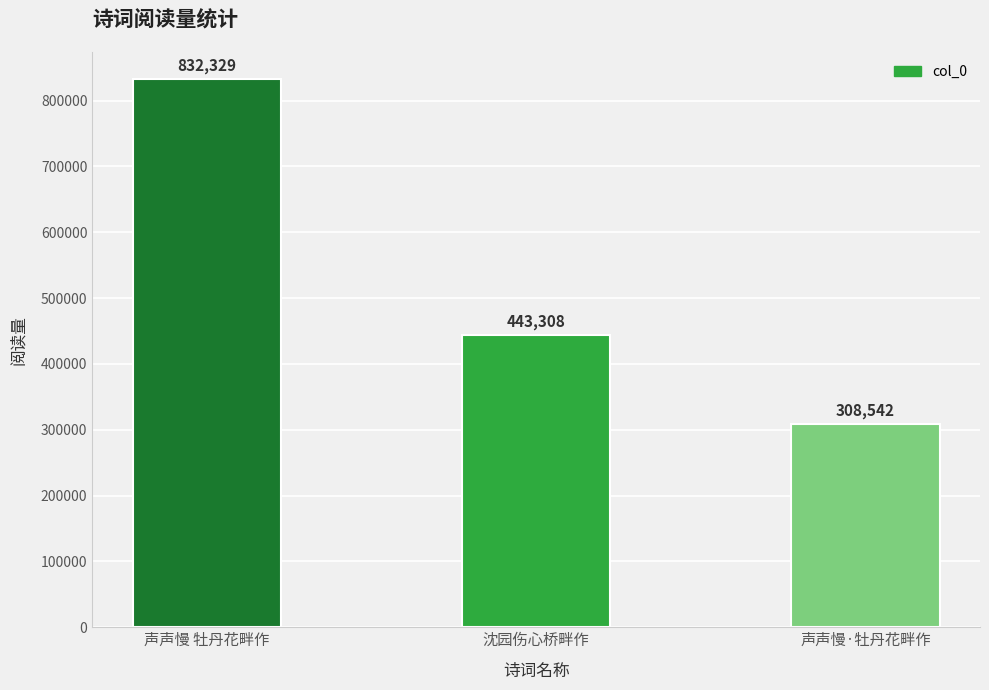

Reading right to left, extract all data points from this chart.

声声慢·牡丹花畔作=308542	沈园伤心桥畔作=443308	声声慢 牡丹花畔作=832329